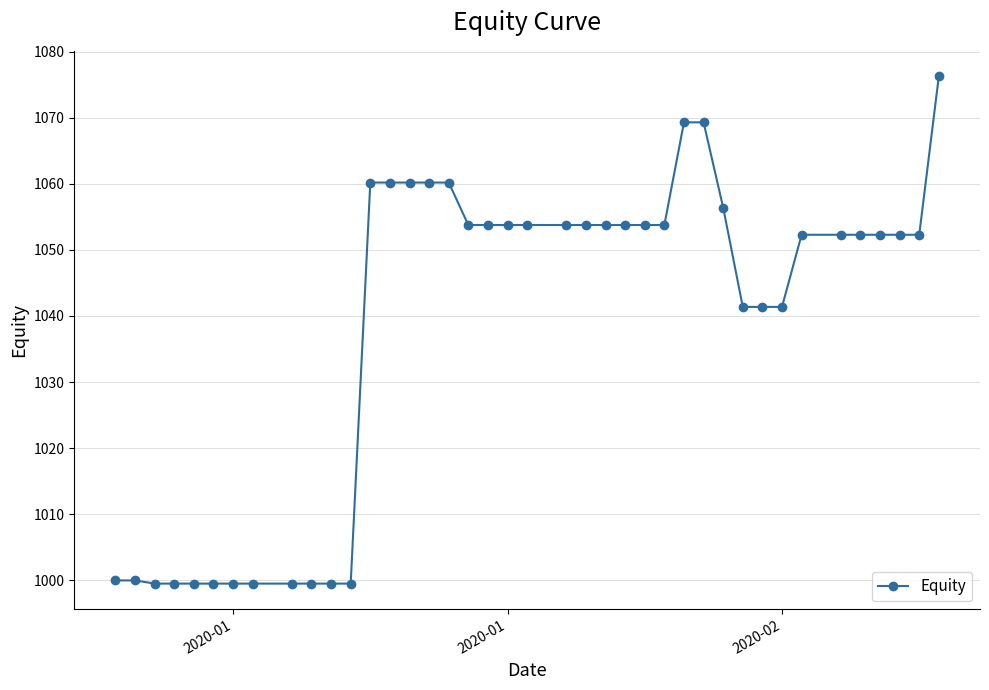

What is the greatest value displayed?

1076.3